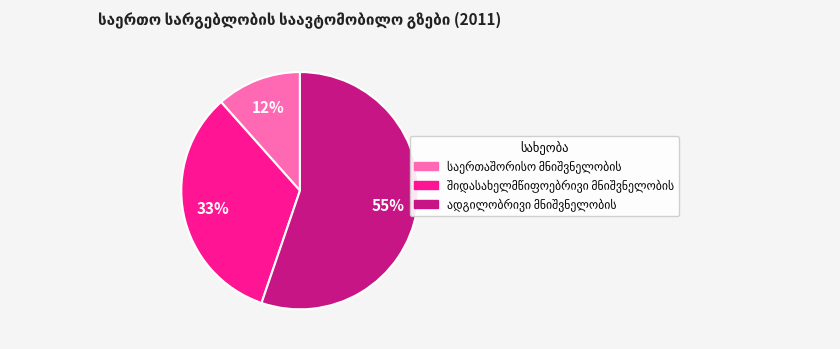

Is there any slice that represents more than half of the pie?

Yes